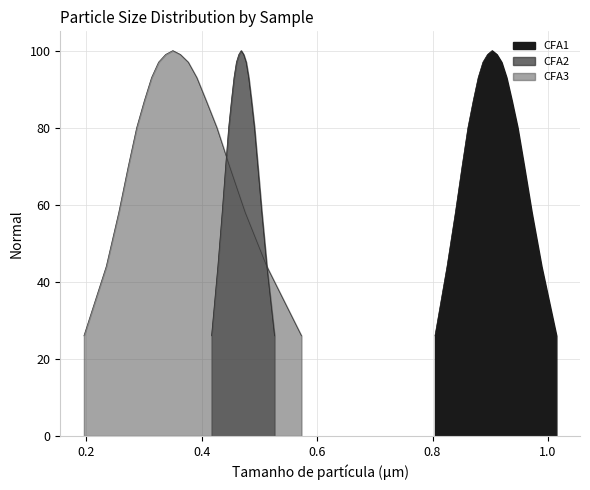

What is the sum of all CFA2 values?

1408